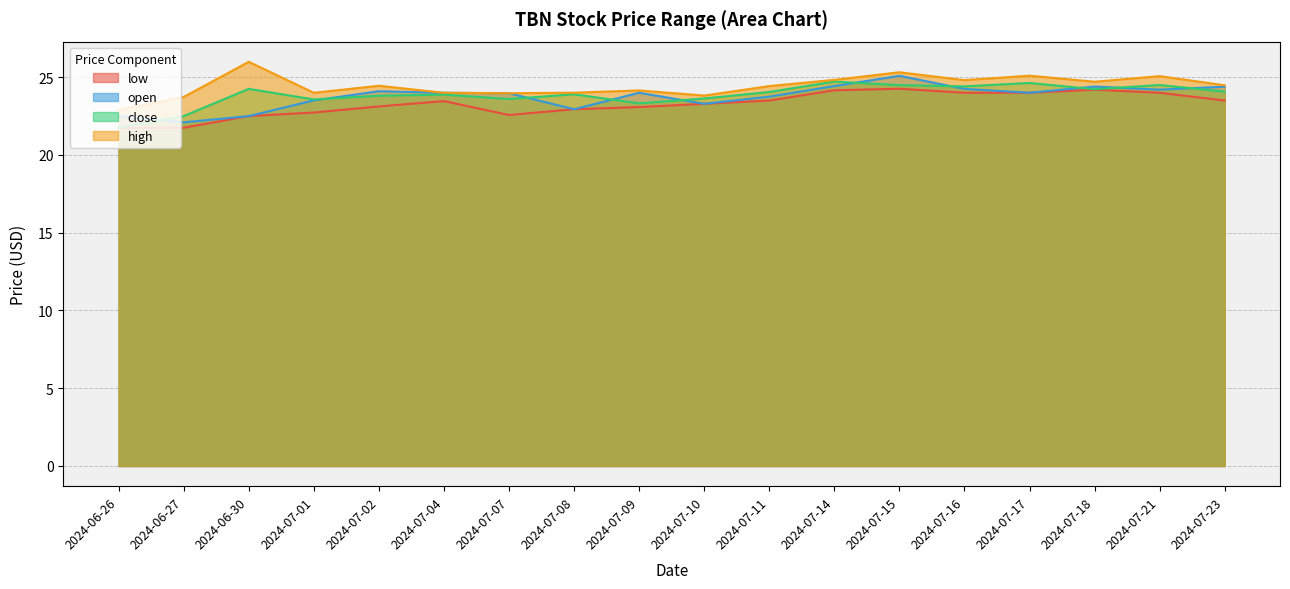

Reading right to left, extract all data points from this chart.

low: 23.5	24.0	24.2	24.0	24.0	24.3	24.2	23.5	23.3	23.1	22.9	22.6	23.5	23.1	22.7	22.5	21.8	21.7
open: 24.4	24.2	24.4	24.0	24.2	25.1	24.4	23.8	23.3	24.0	22.9	24.0	24.0	24.1	23.5	22.5	22.1	22.5
close: 24.1	24.5	24.2	24.6	24.4	24.5	24.7	24.0	23.6	23.3	23.9	23.6	23.9	23.8	23.6	24.2	22.5	21.8
high: 24.5	25.1	24.7	25.1	24.8	25.3	24.8	24.4	23.8	24.1	24.0	24.0	24.0	24.5	24.0	26.0	23.7	22.9